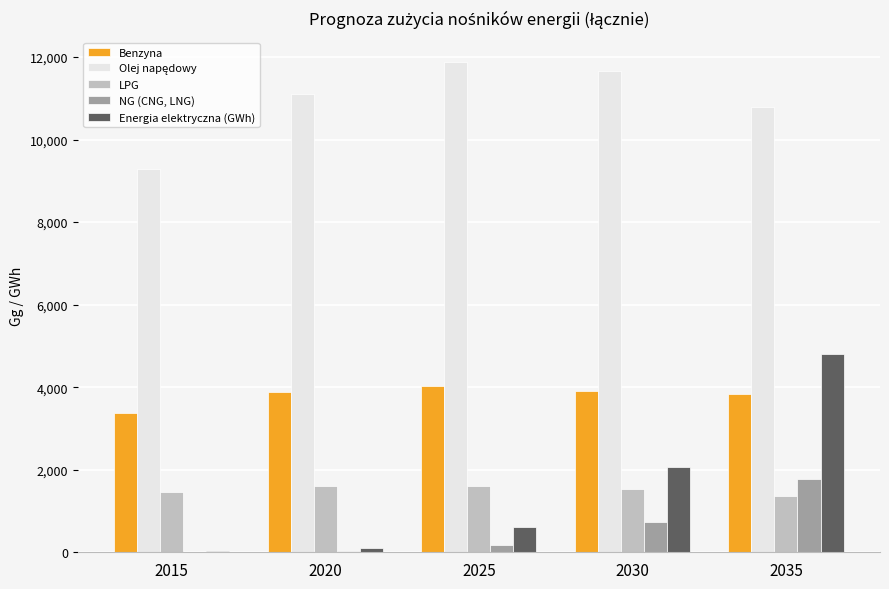

How many groups of bars are there?

5